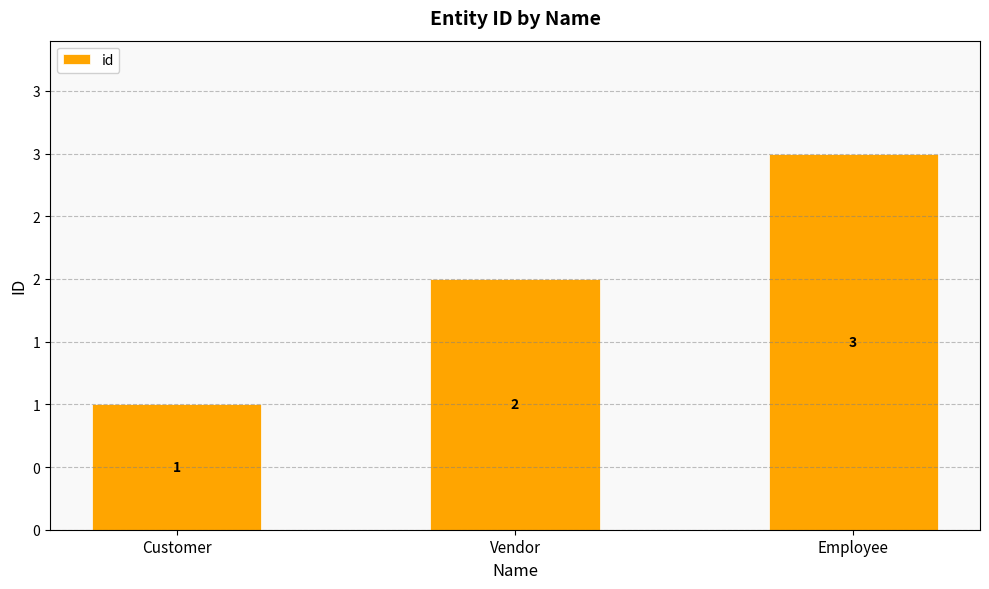

Rank the categories by value from lowest to highest.

Customer, Vendor, Employee